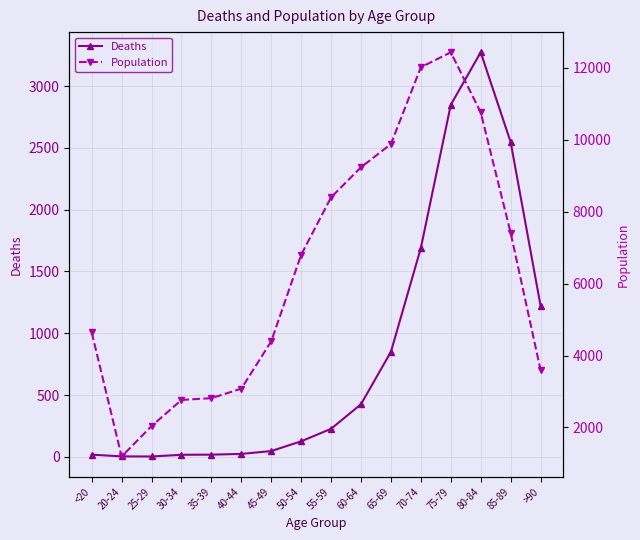

What is the label of the 16th point from the left?

>90